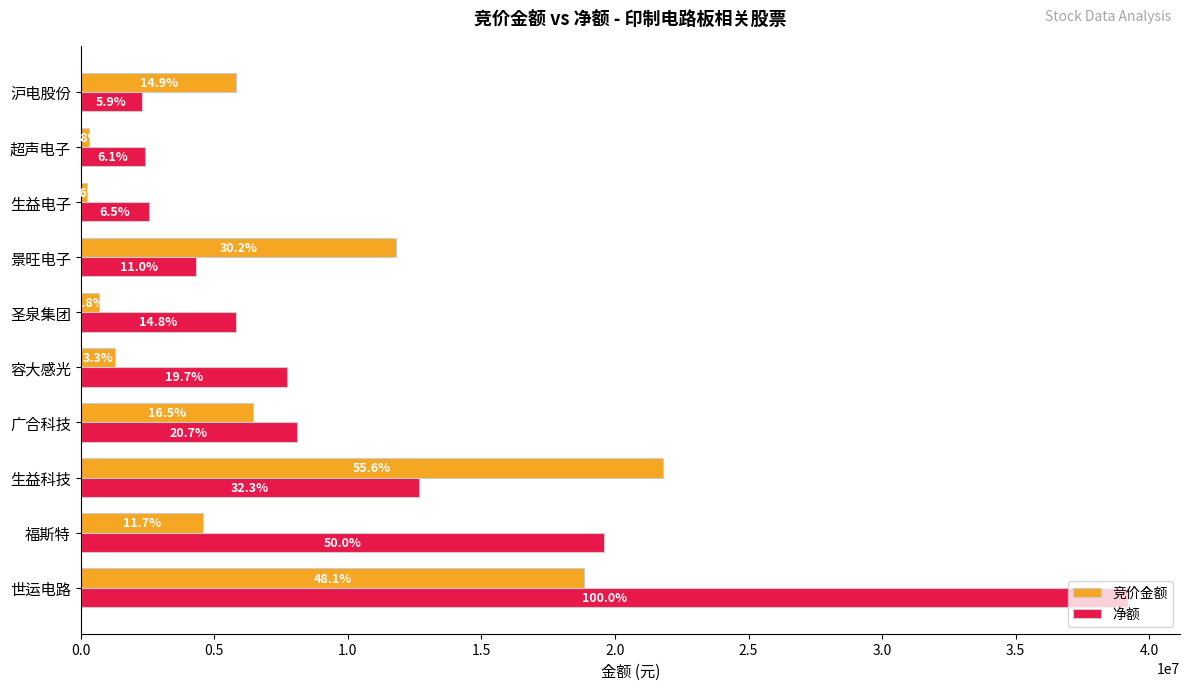

Reading left to right, what are all the values shown in this chart?

竞价金额: 18849555	4592700	21794840	6450480	1284714	686112	11821680	222060	304668	5829128
净额: 39194151	19582731	12675341	8102187	7716648	5801808	4328150	2553947	2398546	2309532